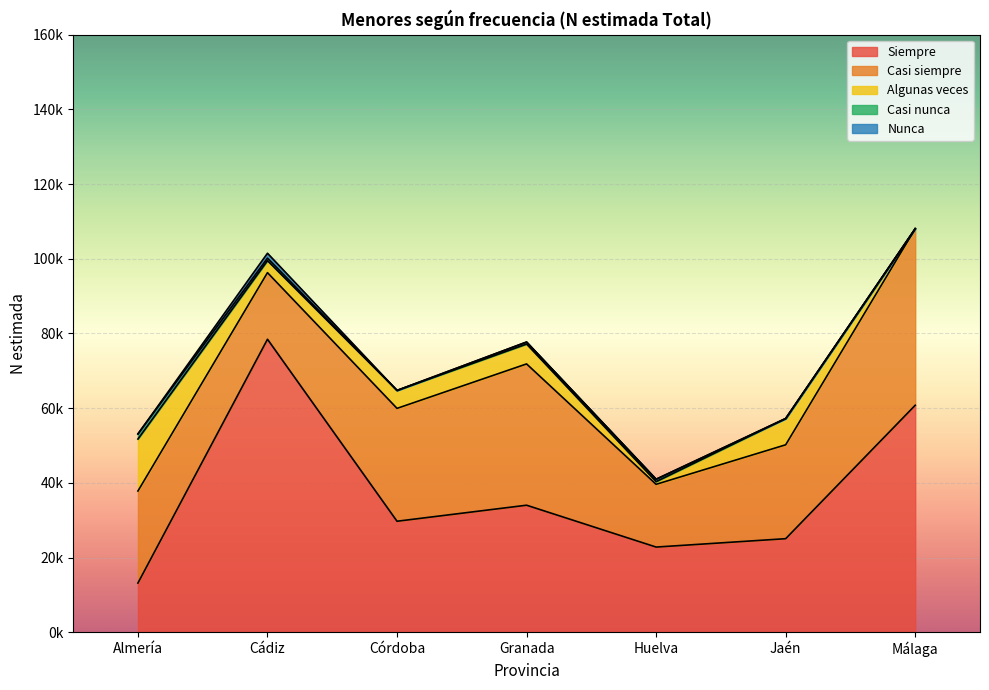

Rank the categories by Nunca value from highest to lowest.

Cádiz, Almería, Córdoba, Granada, Huelva, Jaén, Málaga